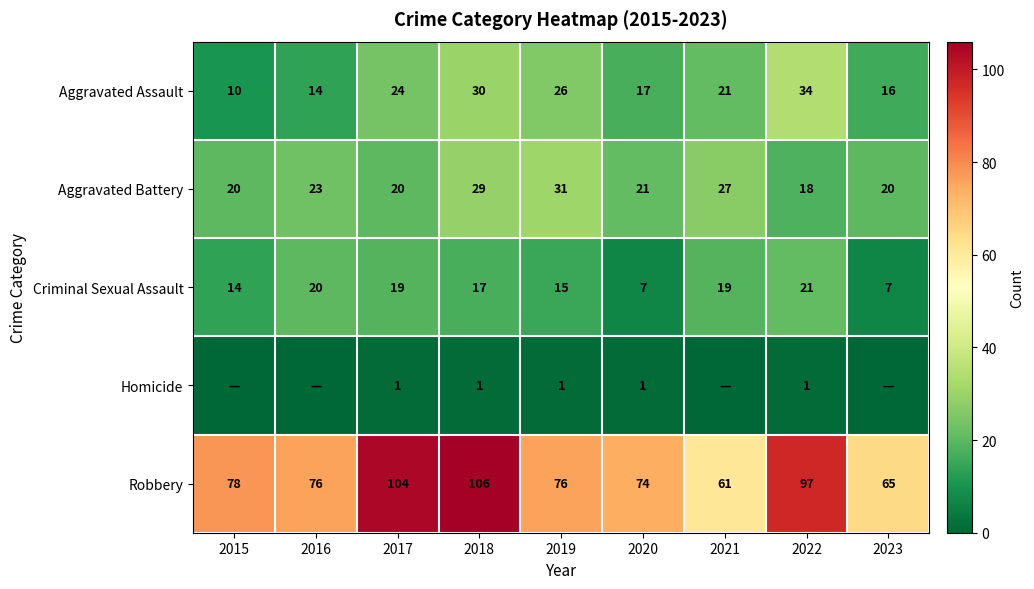

At 2018, list the series in order from smallest to largest.

Homicide, Criminal Sexual Assault, Aggravated Battery, Aggravated Assault, Robbery